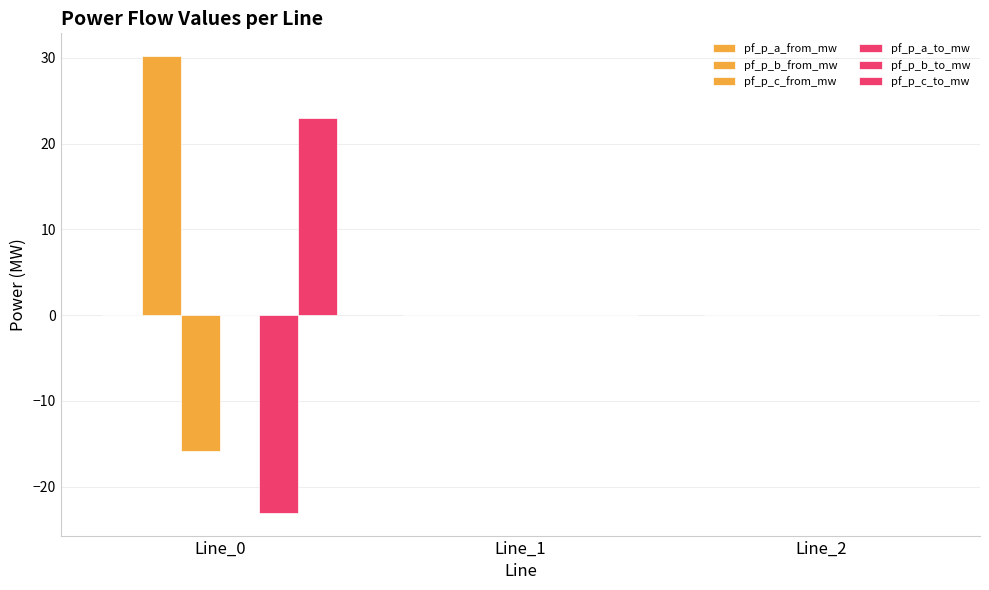

Count the number of data series in this chart.

6